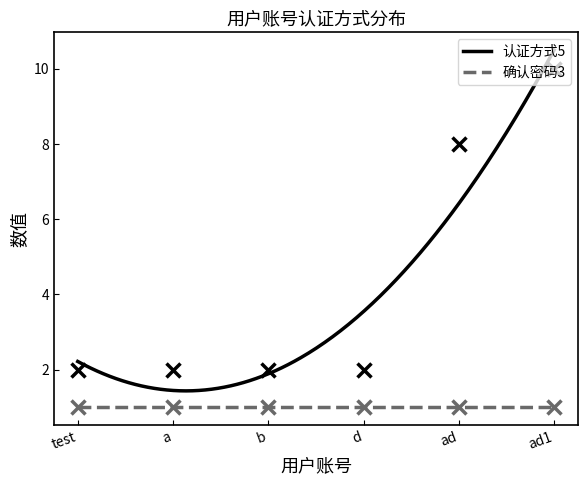

What position from the right is b?

4